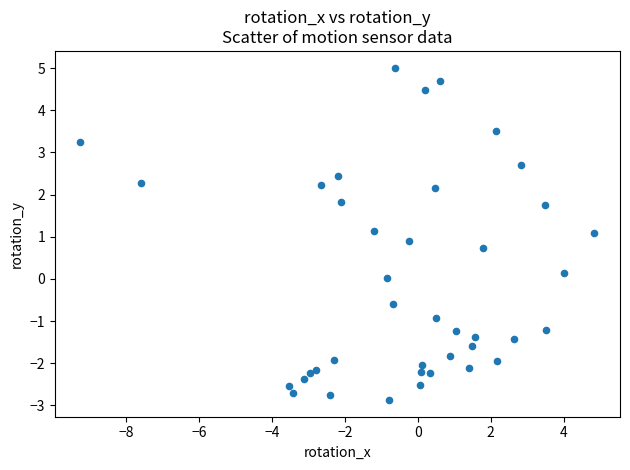

What is the range of Y values (max minus min)?

7.9